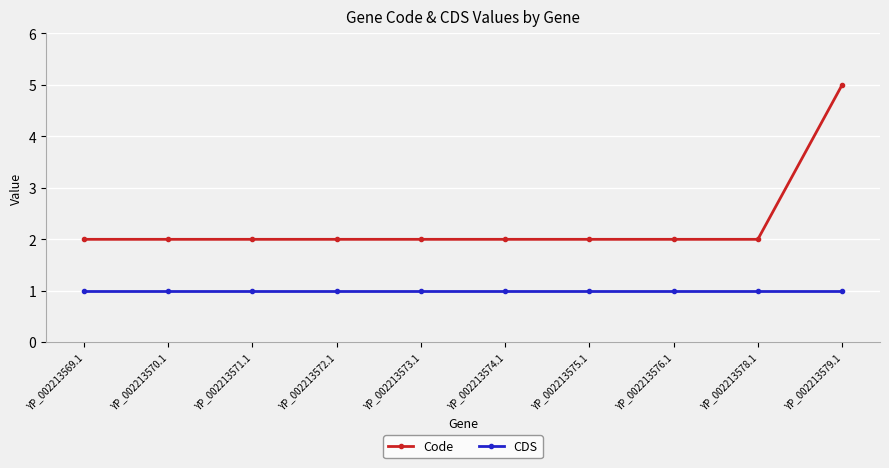

What is the difference between the maximum and minimum values in the Code series?

3